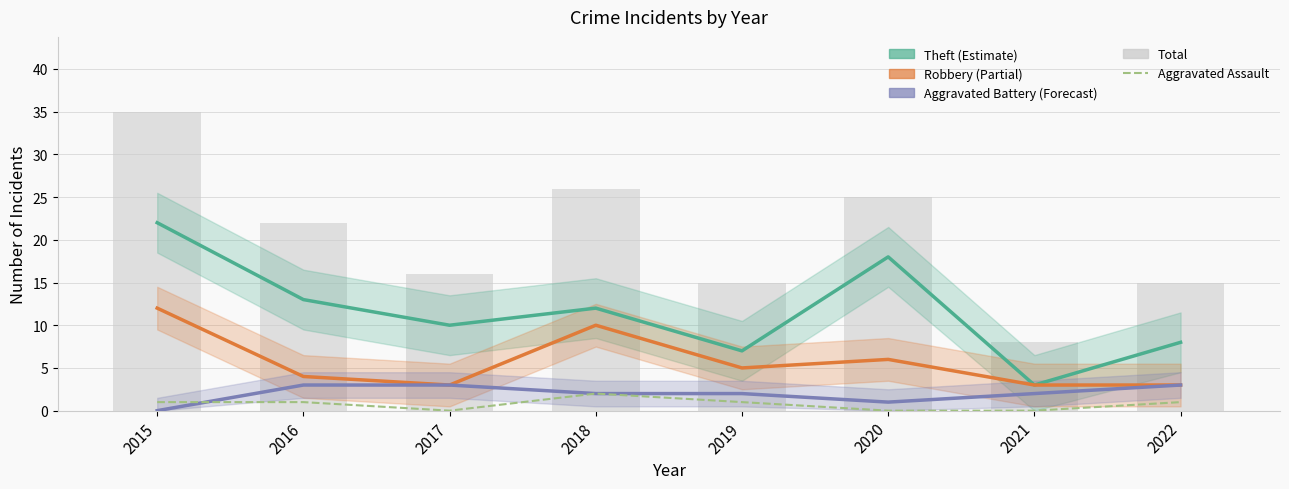

Between 2018 and 2020, which series saw the biggest shift?

Theft